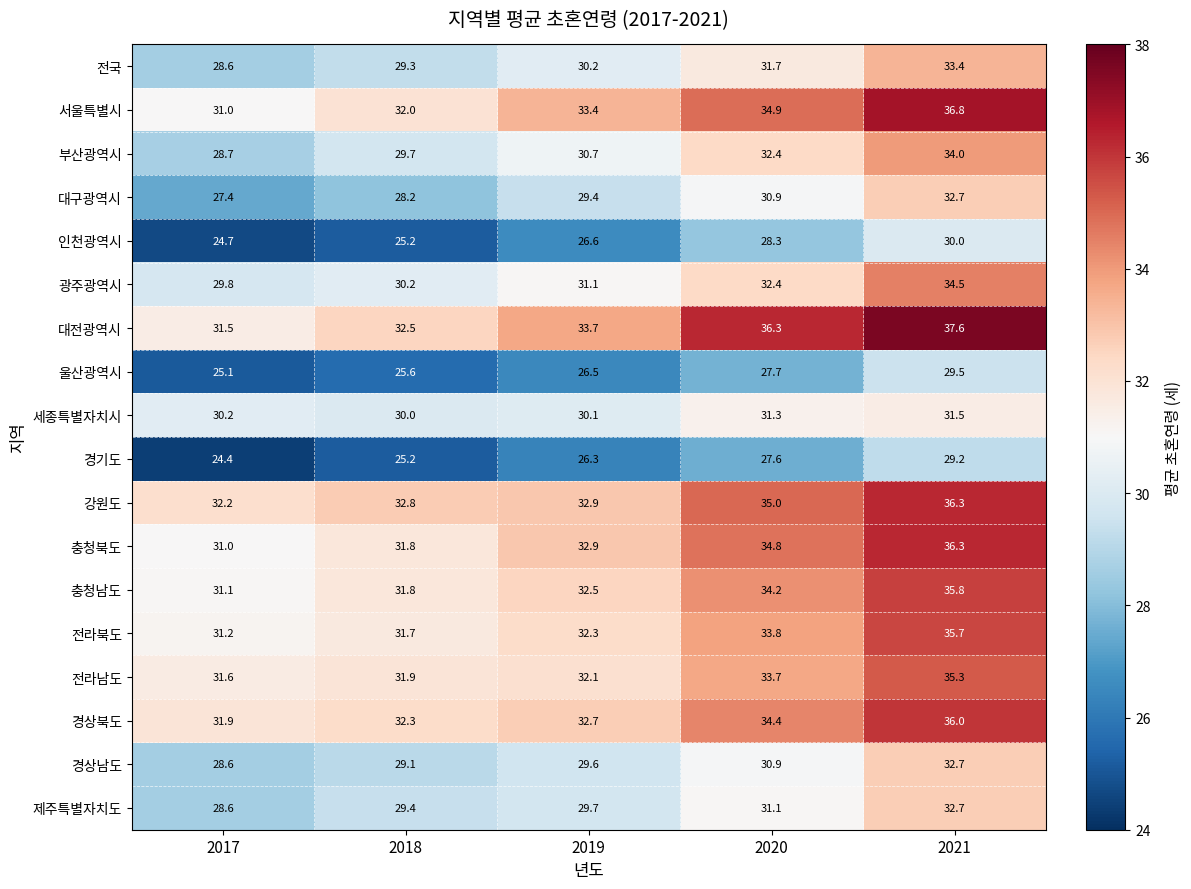

What is the total value across all series at 2019?

552.7